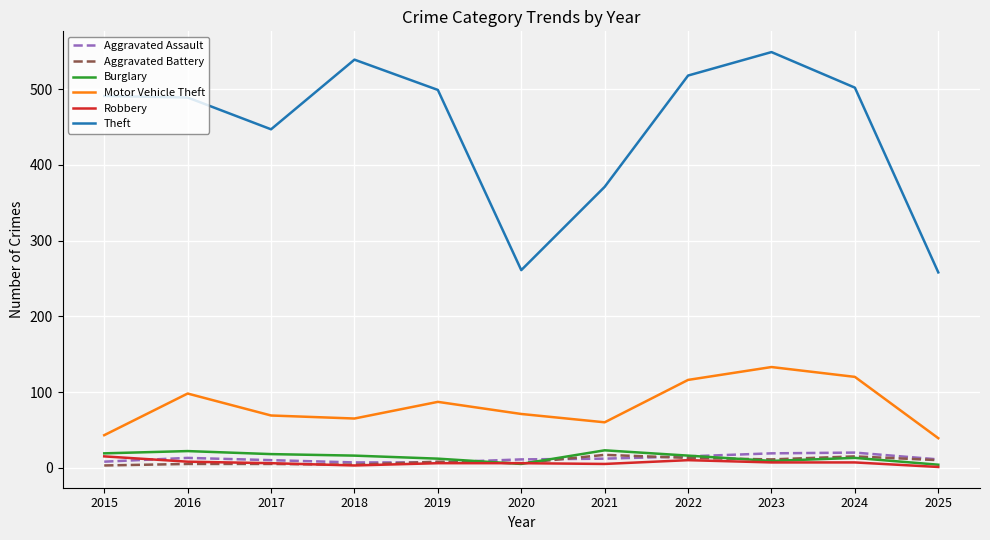

Read the Motor Vehicle Theft value at 2025, to the nearest 5.

40